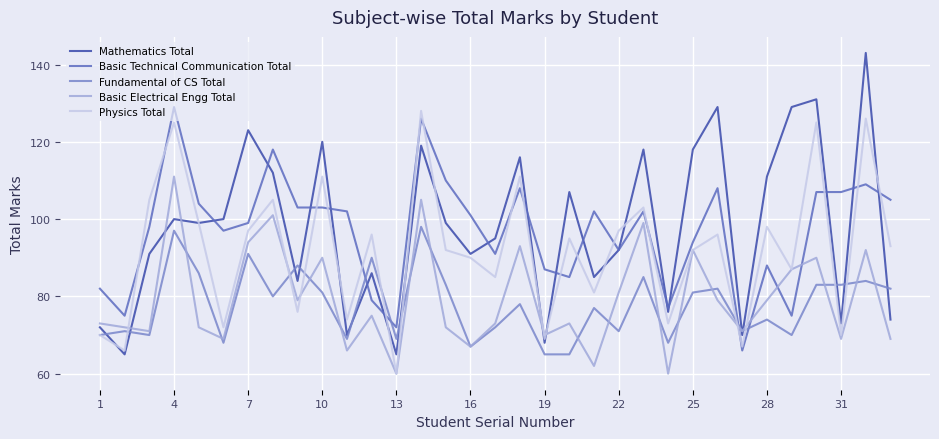

What is the minimum value shown in the chart?

60